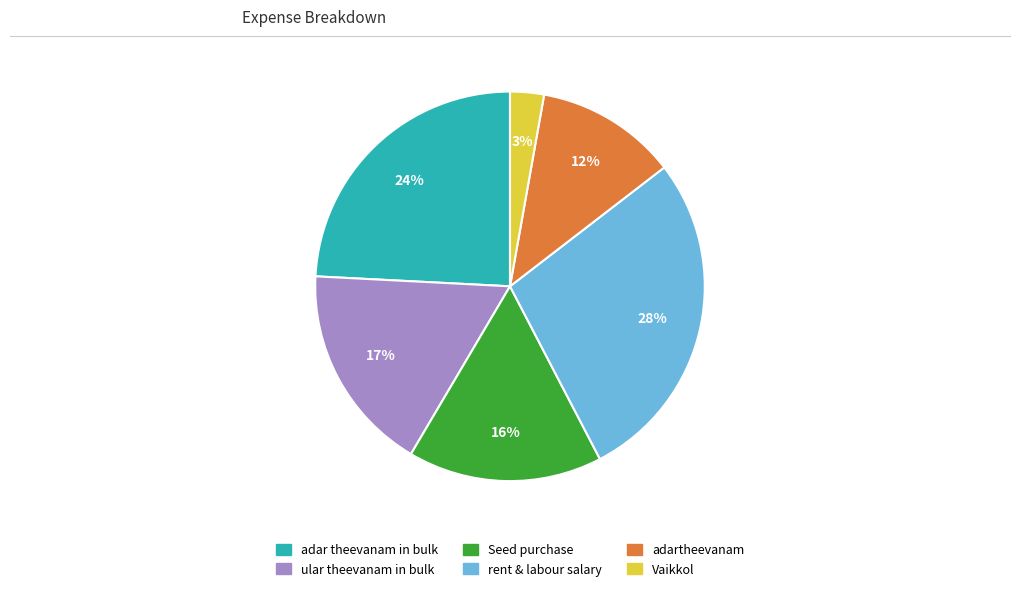

Is it true that adar theevanam in bulk is 24% of the pie?

True